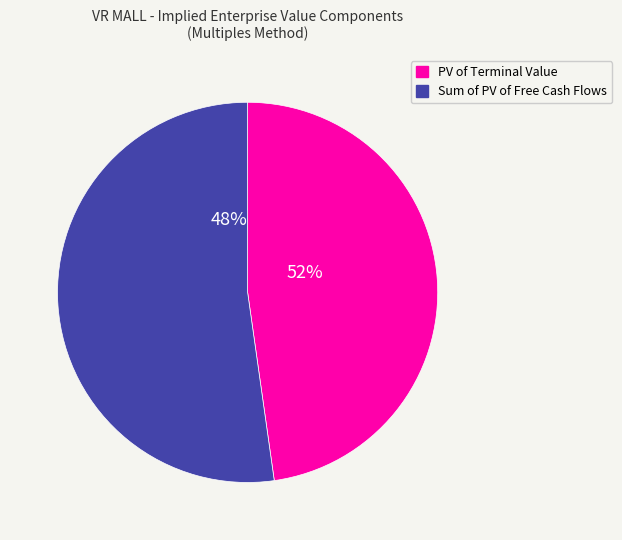

What percentage is NOT represented by Sum of PV of Free Cash Flows?

47.8%